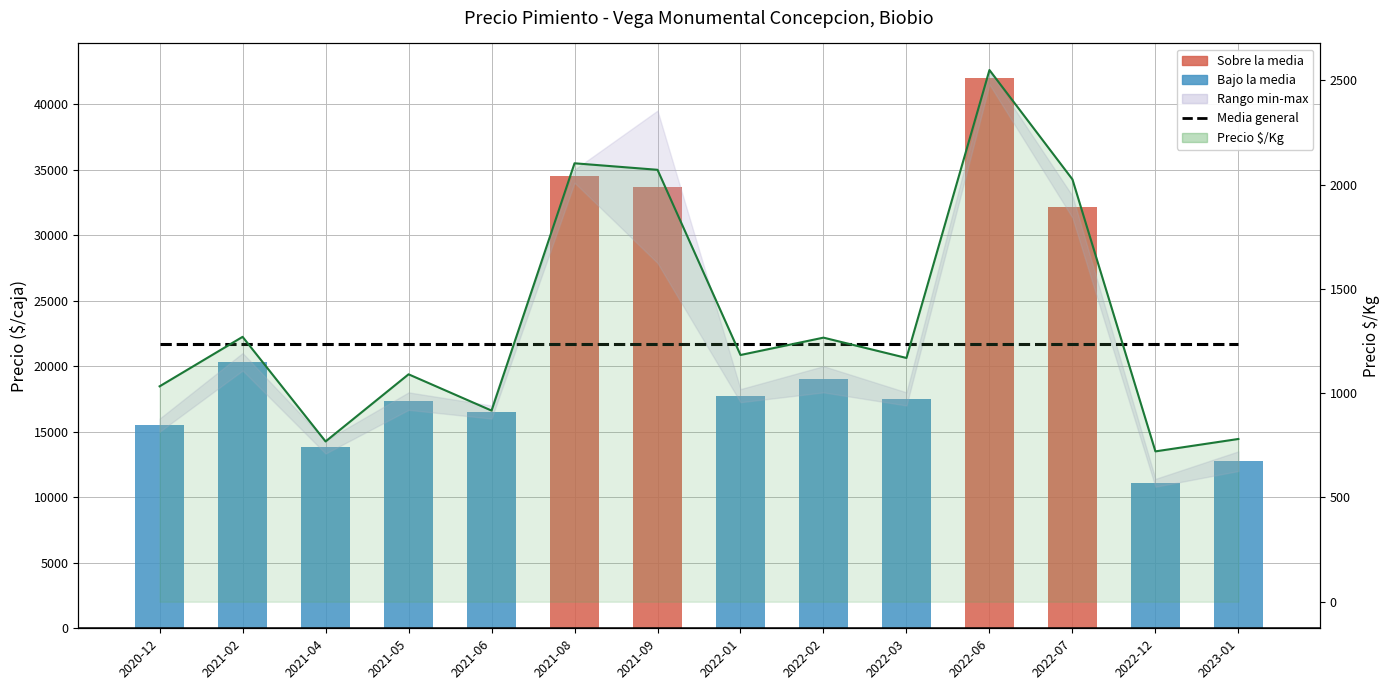

Count the number of categories in the chart.

14